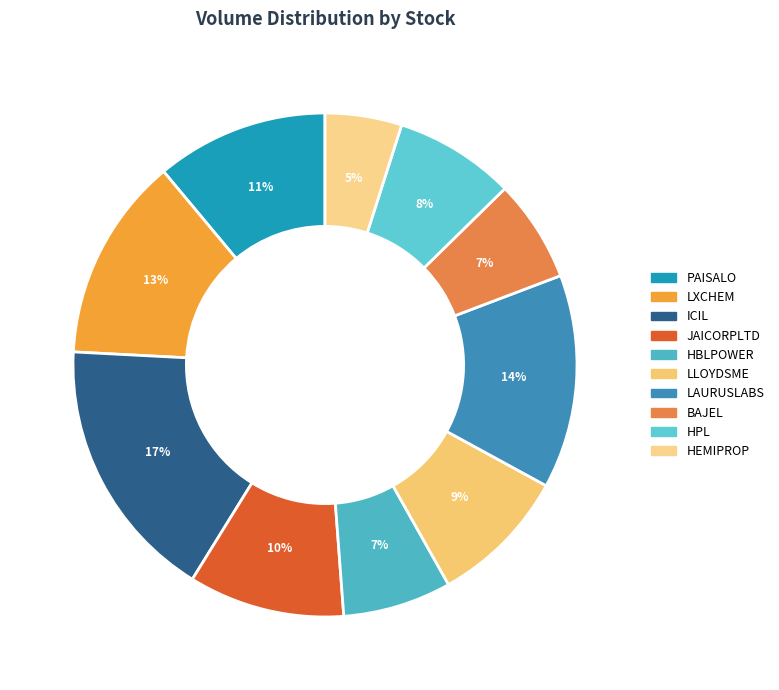

What percentage is the JAICORPLTD slice, to the nearest percent?

10%